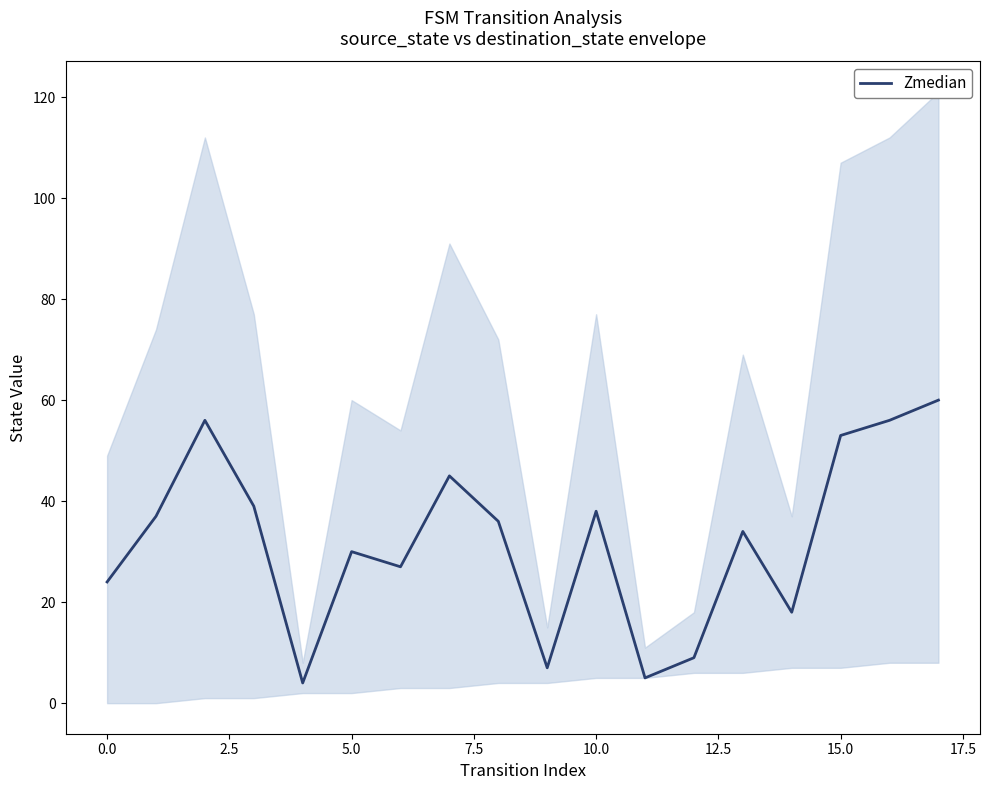

Is it true that the value at 14 is 18?

True